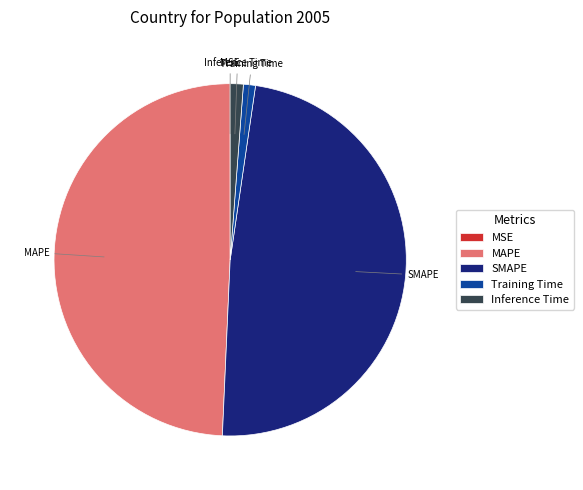

The MAPE slice represents 61% of the pie. True or false?

False